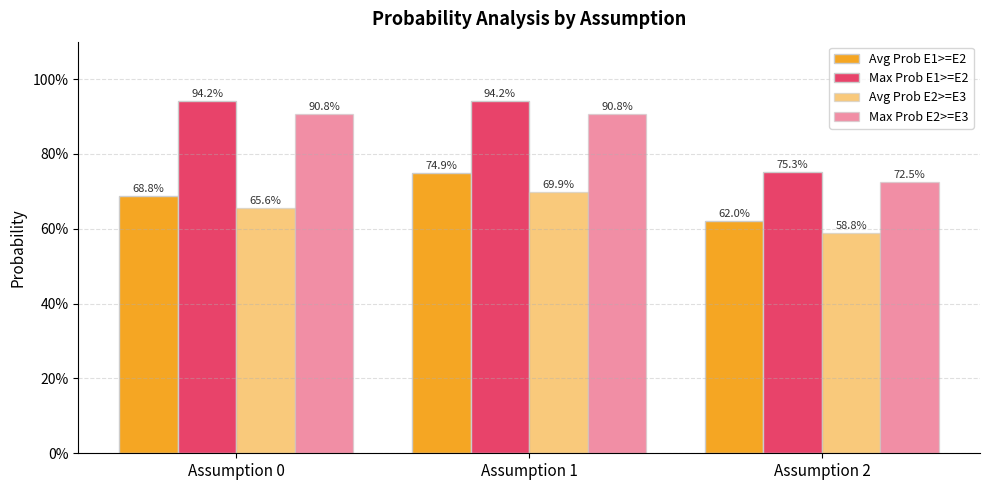

What is the total value across all series at Assumption 2?

2.7